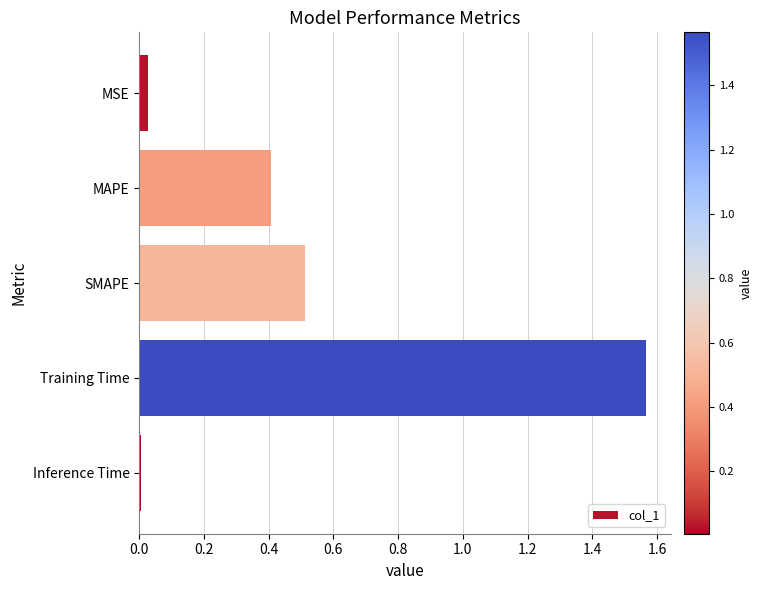

At which category does the chart reach its minimum across all series?

Inference Time